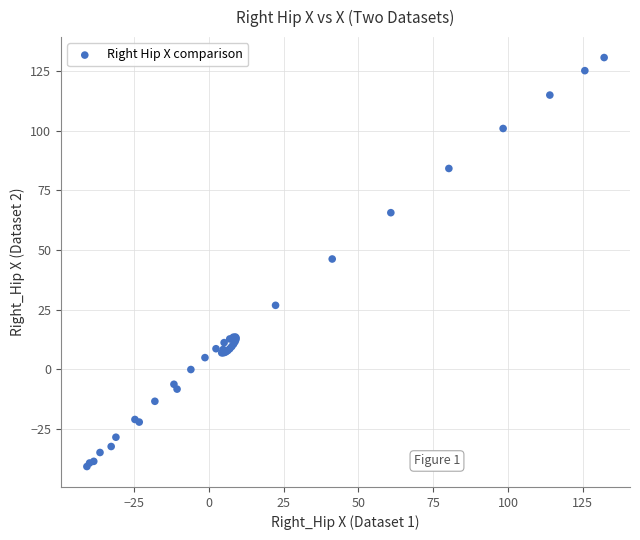

What Y value in the scatter plot is closest to 44?

46.2